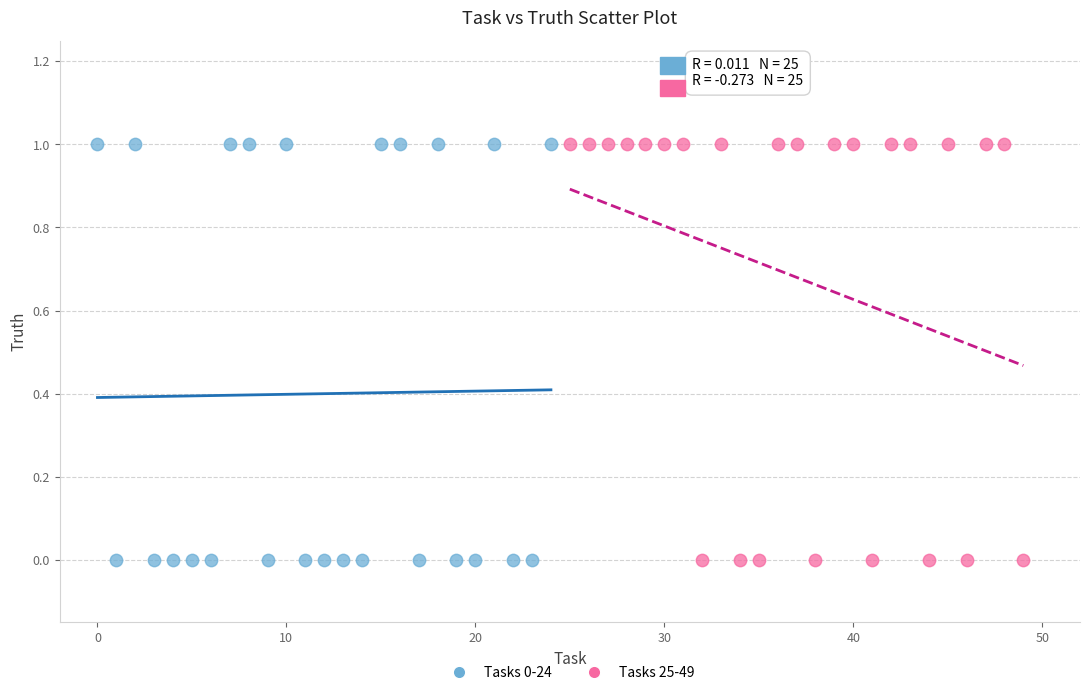

What are all the series names shown in the legend?

Tasks 0-24, Tasks 25-49